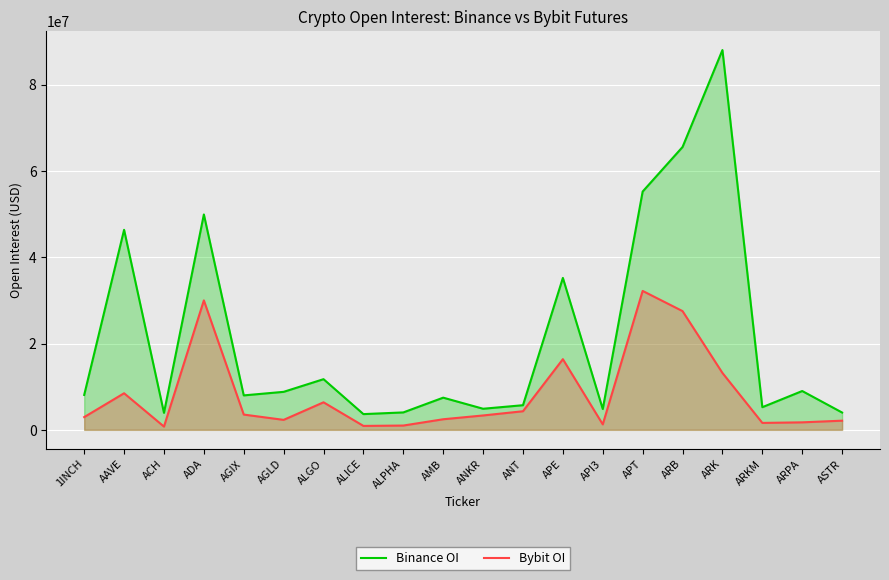

True or false: Bybit OI and Binance OI intersect in this chart.

False